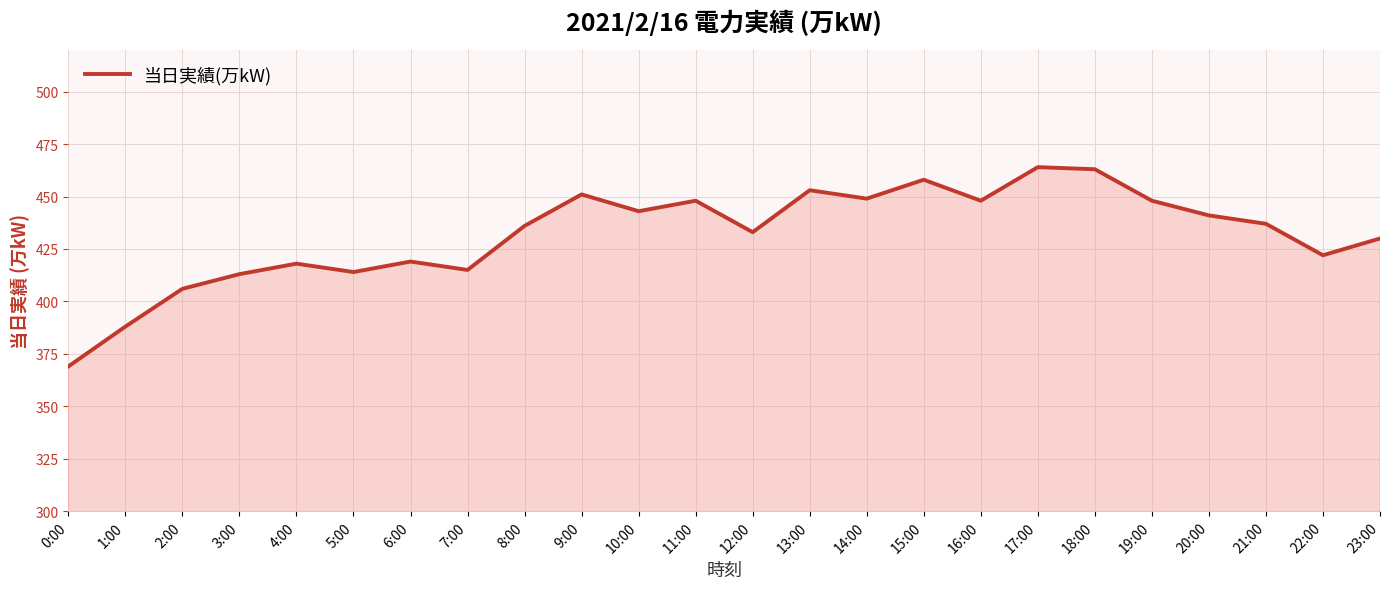

The chart shows a value of 301 at 19:00. True or false?

False